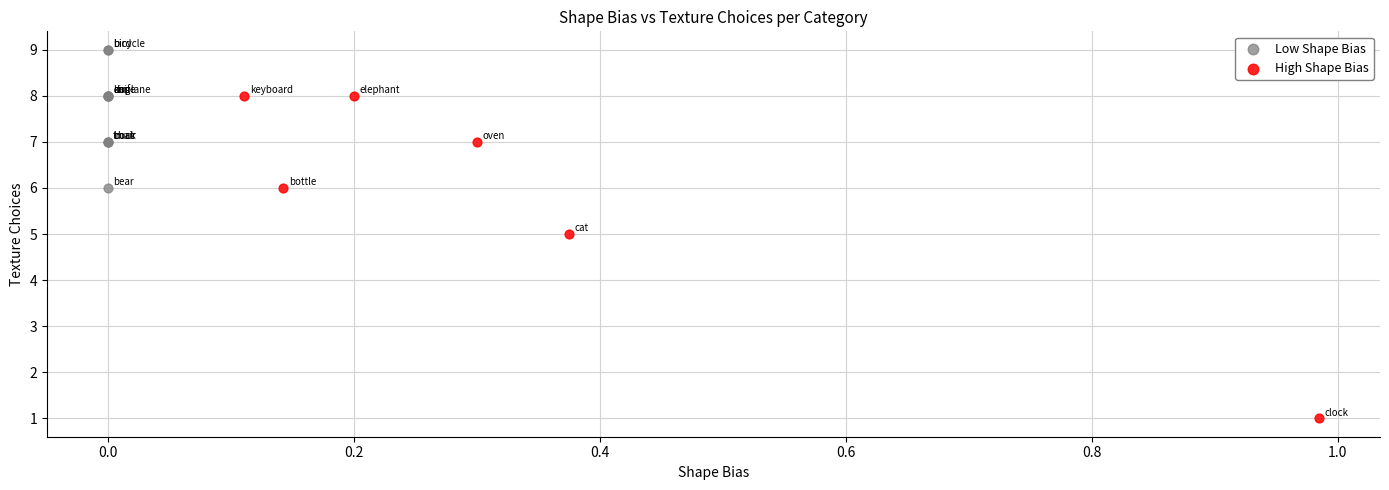

Which series reaches the maximum Y coordinate?

Low Shape Bias